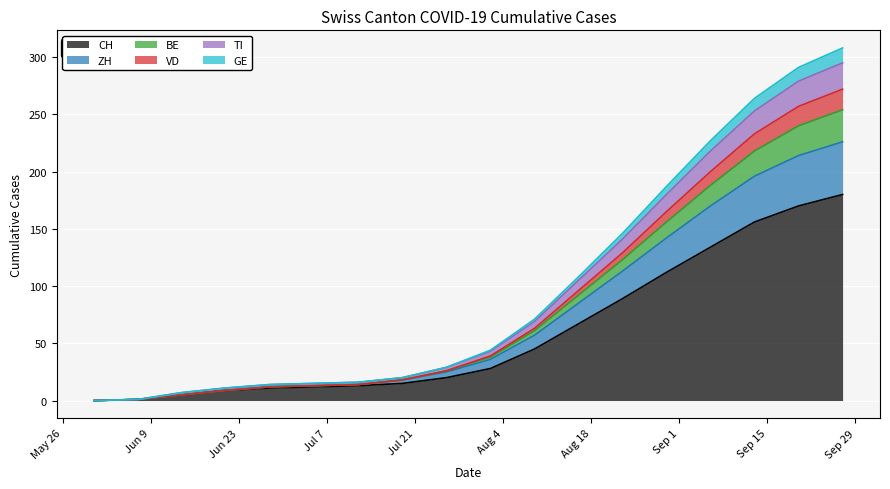

True or false: ZH and CH cross at least once.

False